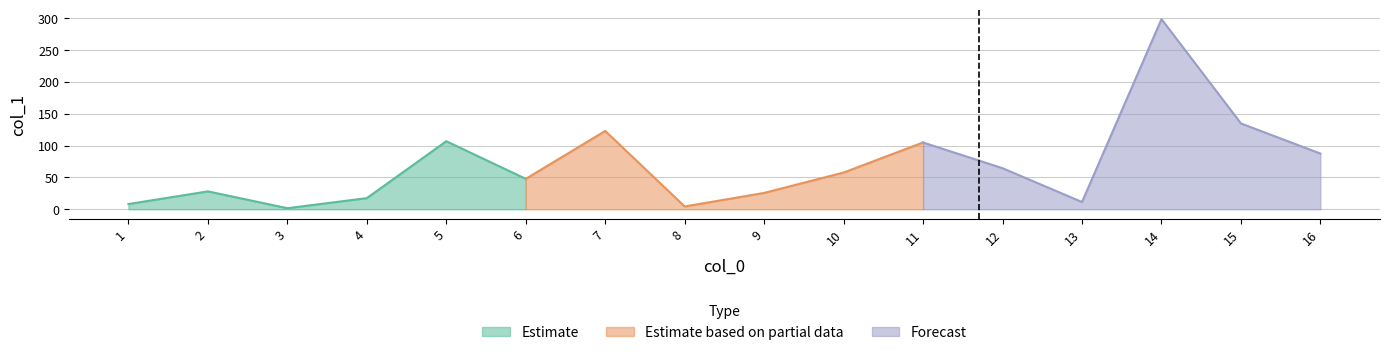

Where does the data first go above 57?

5